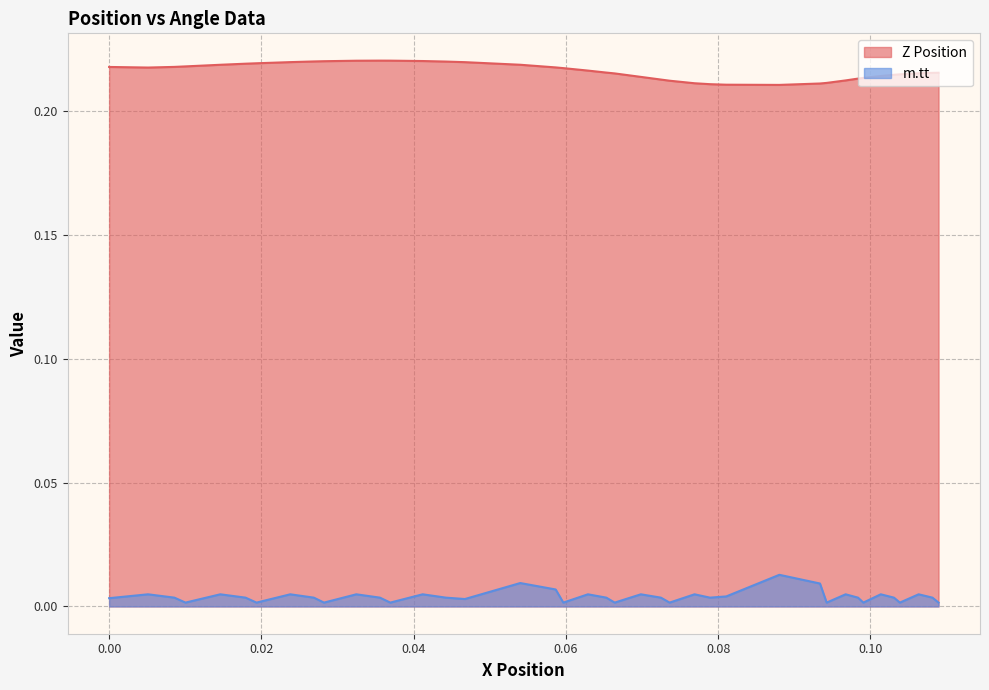

Reading left to right, list all the values displayed in this chart.

Z Position: 0.2	0.2	0.2	0.2	0.2	0.2	0.2	0.2	0.2	0.2	0.2	0.2	0.2	0.2	0.2	0.2	0.2	0.2	0.2	0.2	0.2	0.2	0.2	0.2	0.2	0.2	0.2	0.2	0.2	0.2	0.2	0.2	0.2	0.2	0.2	0.2	0.2	0.2	0.2	0.2
m.tt: 0.0	0.0	0.0	0.0	0.0	0.0	0.0	0.0	0.0	0.0	0.0	0.0	0.0	0.0	0.0	0.0	0.0	0.0	0.0	0.0	0.0	0.0	0.0	0.0	0.0	0.0	0.0	0.0	0.0	0.0	0.0	0.0	0.0	0.0	0.0	0.0	0.0	0.0	0.0	0.0